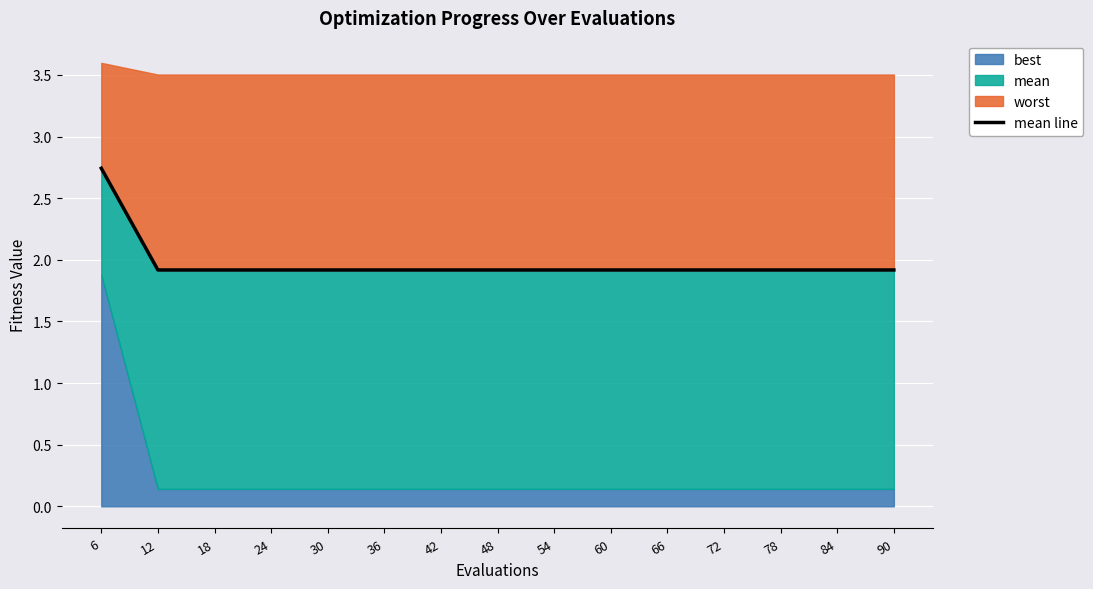

Reading right to left, transcribe all the data shown in this chart.

90=1.9	84=1.9	78=1.9	72=1.9	66=1.9	60=1.9	54=1.9	48=1.9	42=1.9	36=1.9	30=1.9	24=1.9	18=1.9	12=1.9	6=2.7